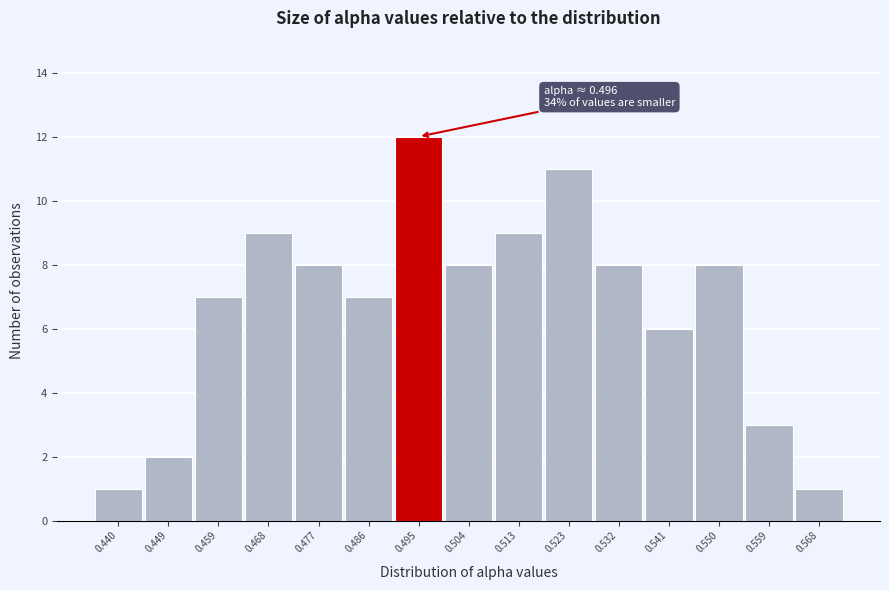

Reading left to right, transcribe all the data shown in this chart.

0.440=1	0.449=2	0.459=7	0.468=9	0.477=8	0.486=7	0.495=12	0.504=8	0.513=9	0.523=11	0.532=8	0.541=6	0.550=8	0.559=3	0.568=1